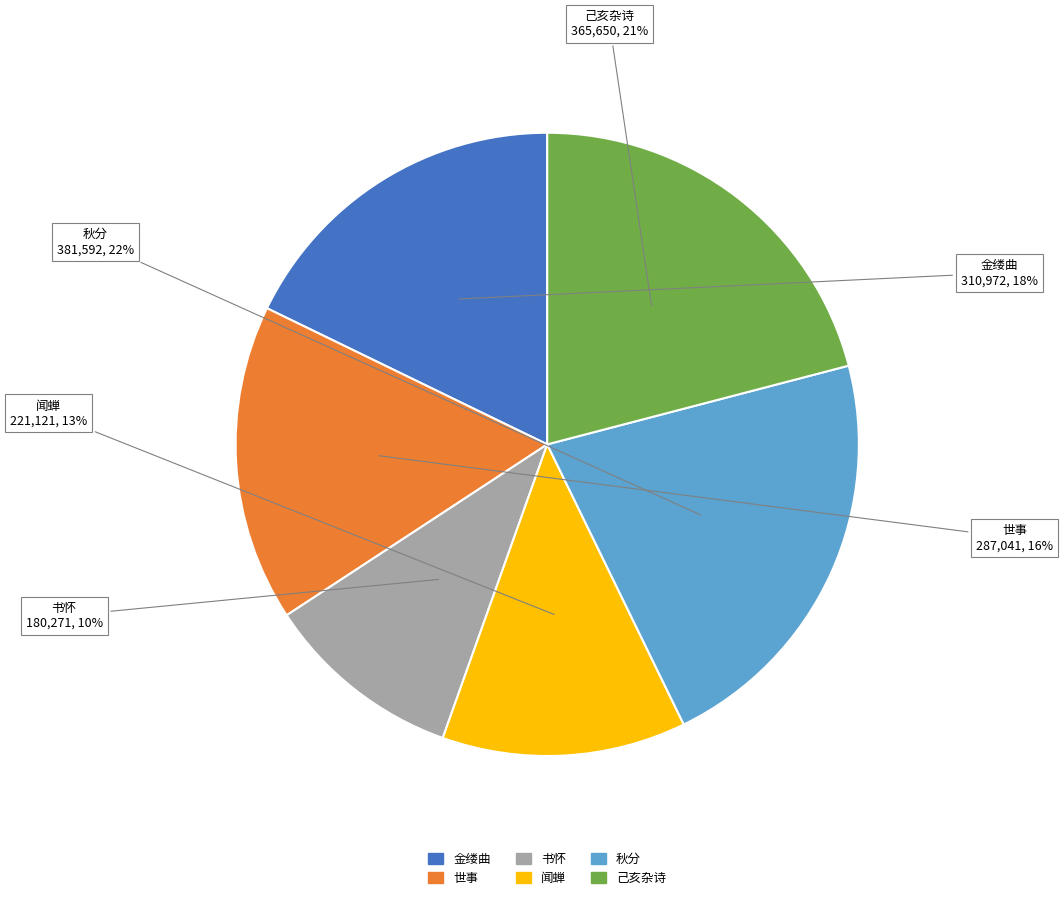

How many segments does this pie chart have?

6